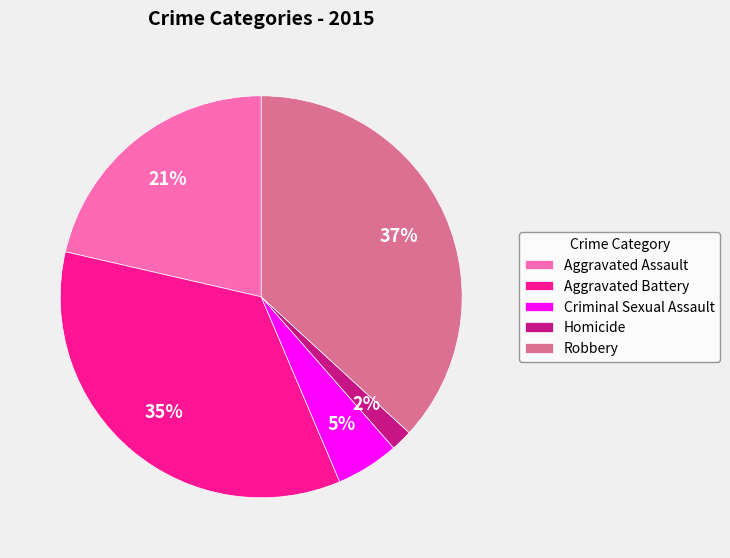

Rank the categories by value from lowest to highest.

Homicide, Criminal Sexual Assault, Aggravated Assault, Aggravated Battery, Robbery